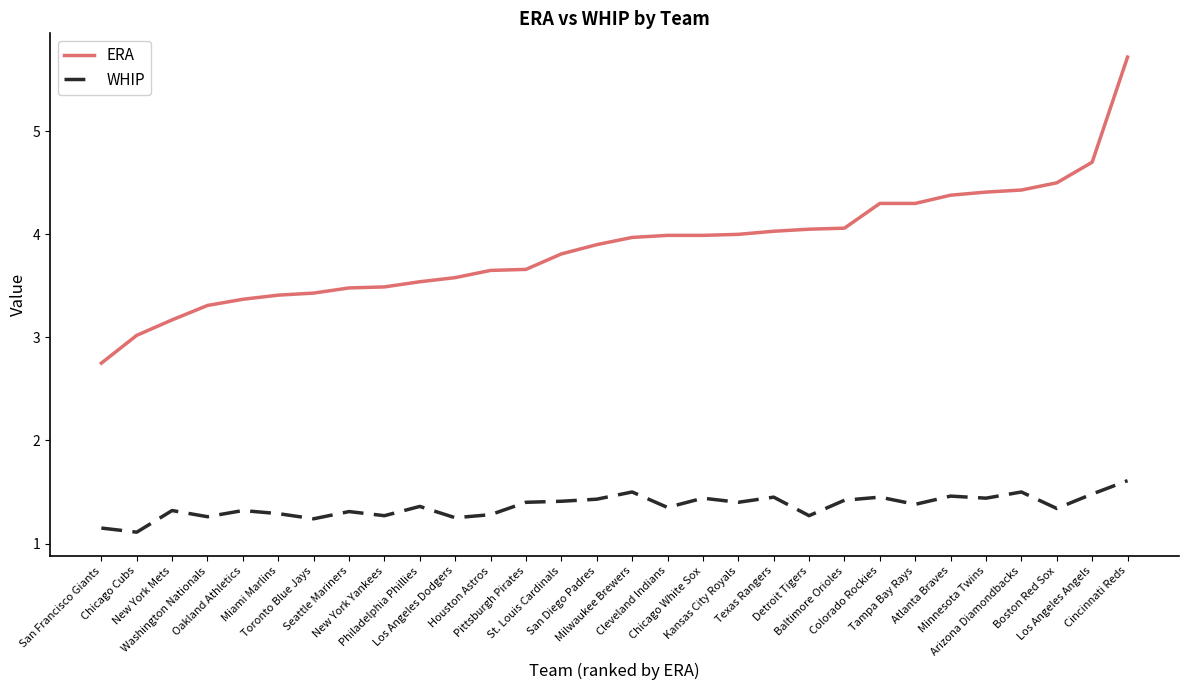

Which series has the widest spread of values?

ERA